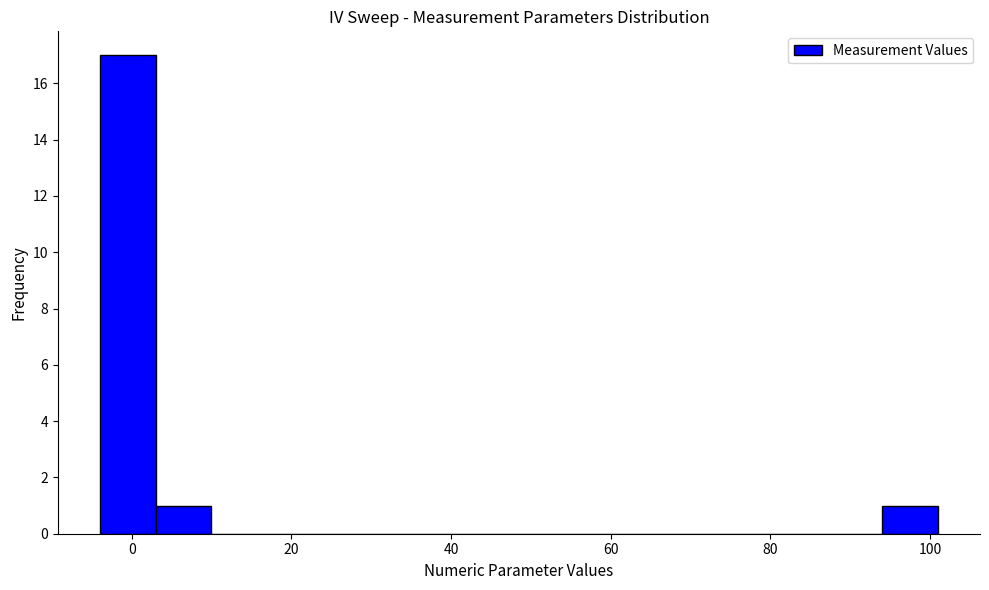

Around what value on the x-axis is the tallest bar? Give the approximate position of its centre, as read against the axis.

0